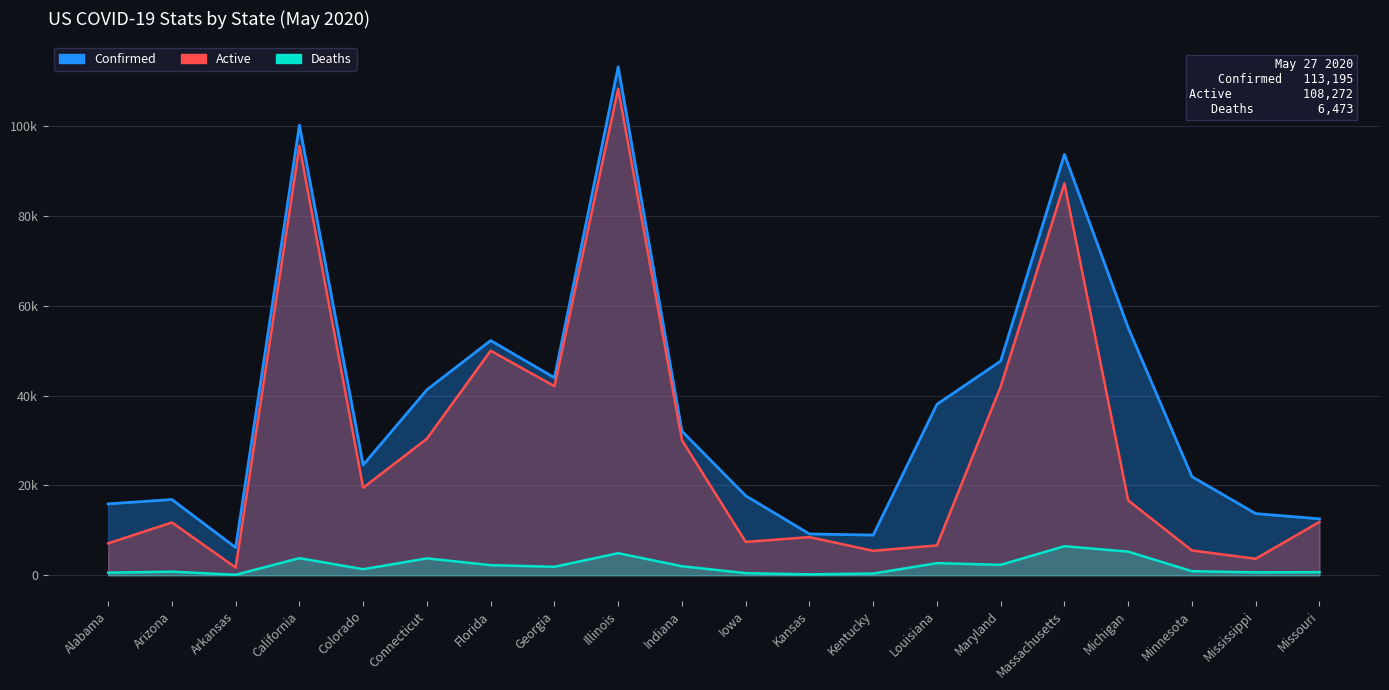

Which series has the largest total across all categories?

Confirmed